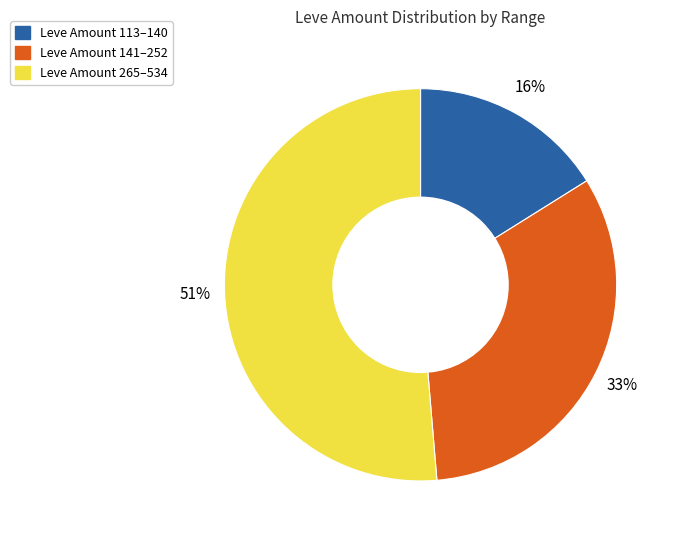

To the nearest percent, what is the average slice percentage?

33%